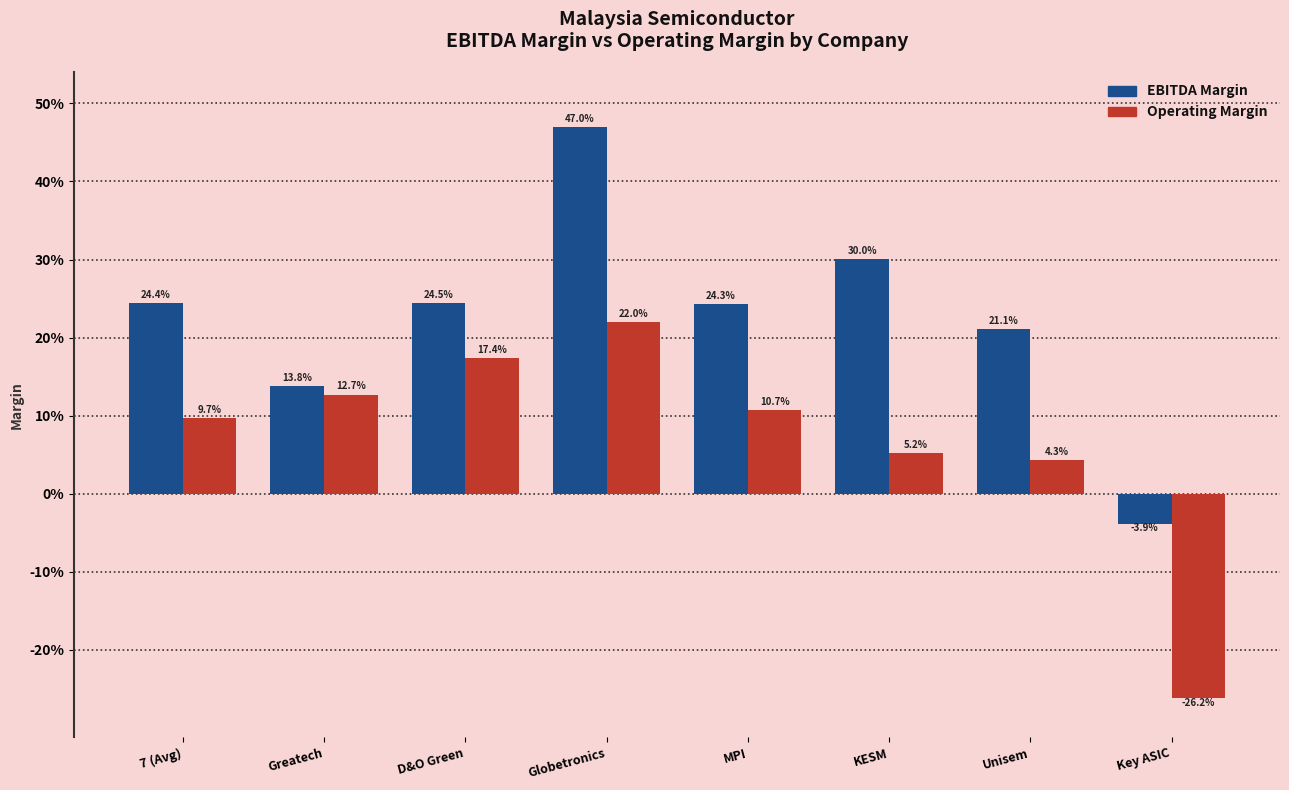

What are all the series names shown in the legend?

EBITDA Margin, Operating Margin